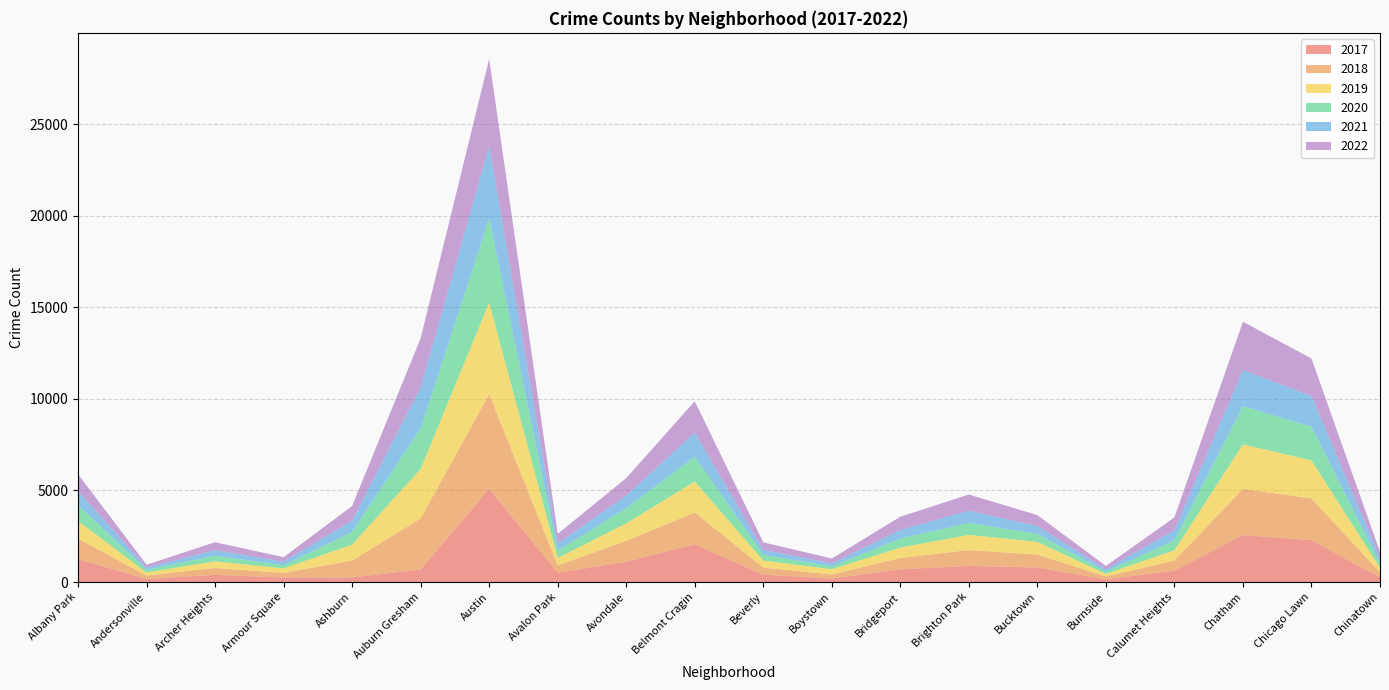

Reading left to right, transcribe all the data shown in this chart.

2017: 1252	171	391	251	249	686	5095	509	1107	2066	404	188	697	878	795	145	620	2566	2288	253
2019: 968	166	368	249	872	2700	5008	405	957	1687	385	287	568	828	694	142	561	2441	2076	253
2021: 767	123	303	193	629	2237	3971	395	692	1312	265	173	474	664	435	130	559	1973	1675	293
2022: 918	155	436	247	793	2685	4745	519	949	1714	413	259	718	886	595	175	696	2636	2048	337
2020: 870	147	303	169	686	2213	4578	400	826	1357	315	153	493	654	431	126	538	2084	1834	239
2018: 1117	183	374	248	924	2787	5162	401	1142	1736	386	224	616	869	704	160	554	2513	2281	273